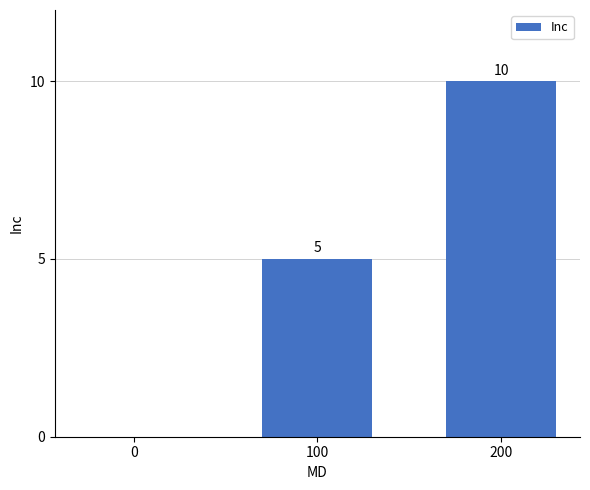

Reading left to right, list all the values displayed in this chart.

0=0	100=5	200=10